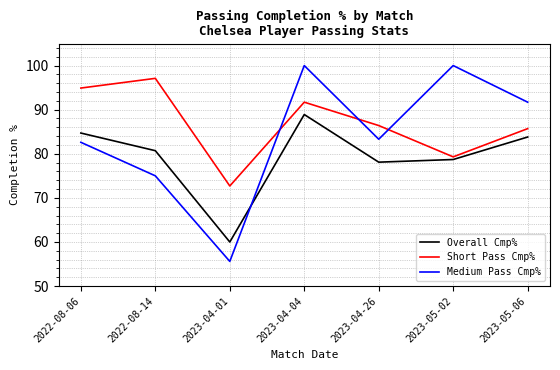

Reading left to right, transcribe all the data shown in this chart.

Overall Cmp%: 84.7	80.7	60.0	88.9	78.1	78.7	83.8
Short Pass Cmp%: 94.9	97.1	72.7	91.7	86.4	79.3	85.7
Medium Pass Cmp%: 82.6	75.0	55.6	100.0	83.3	100.0	91.7